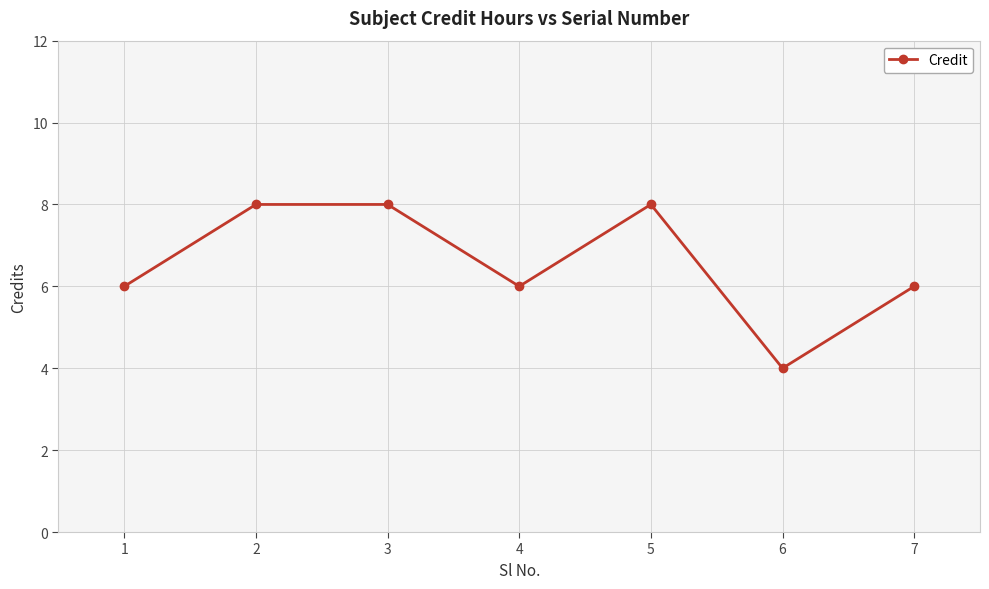

What is the sum of the values at 3 and 5?

16